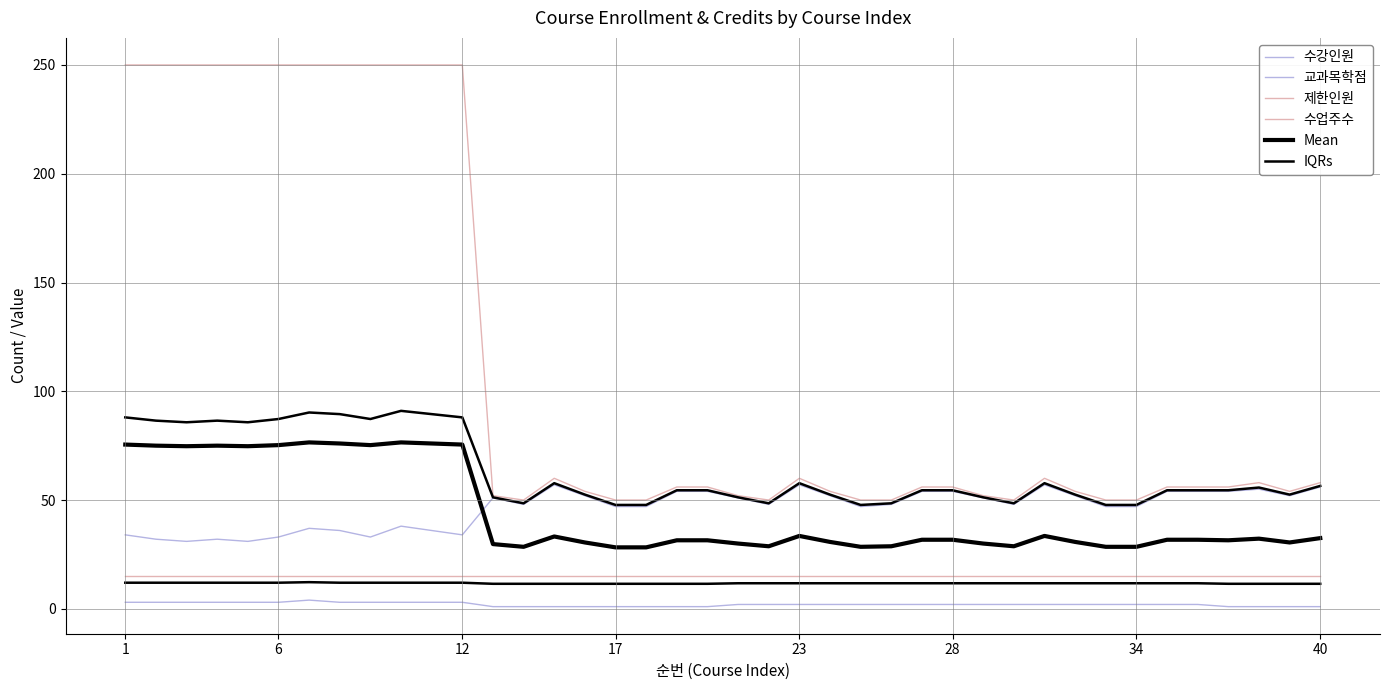

At which label does 제한인원 first exceed 56?

1